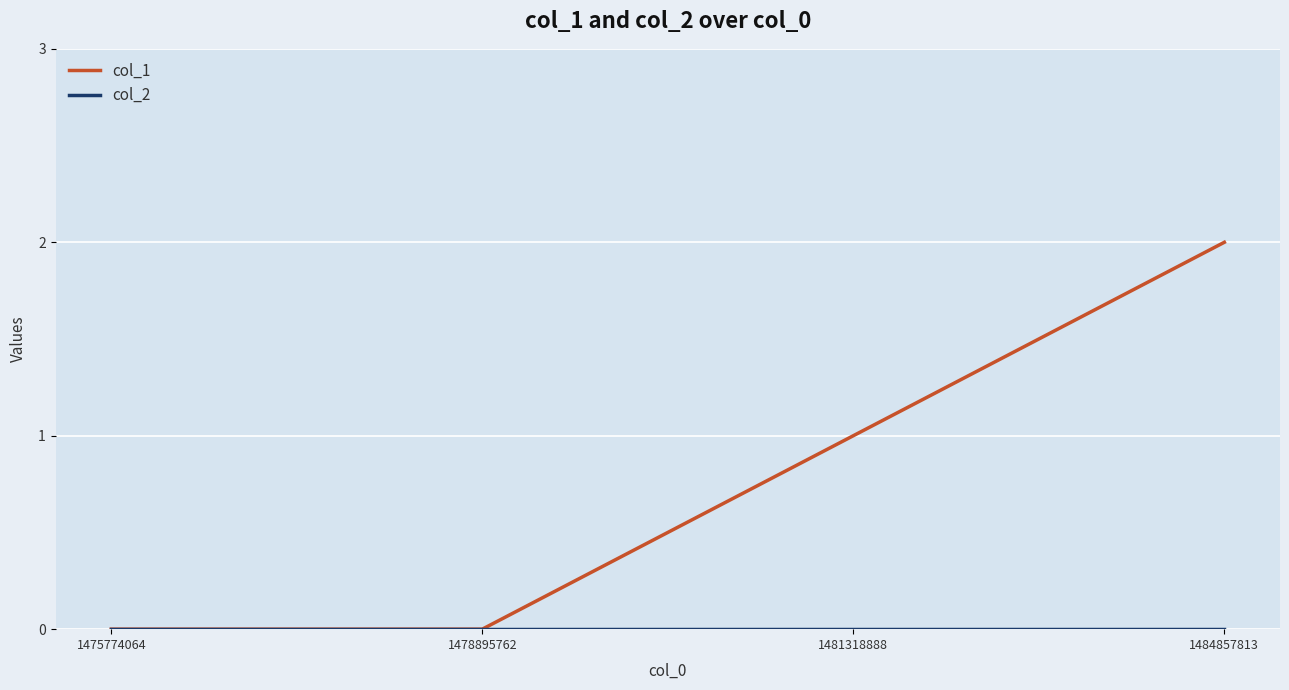

At which category does the chart reach its peak across all series?

1484857813